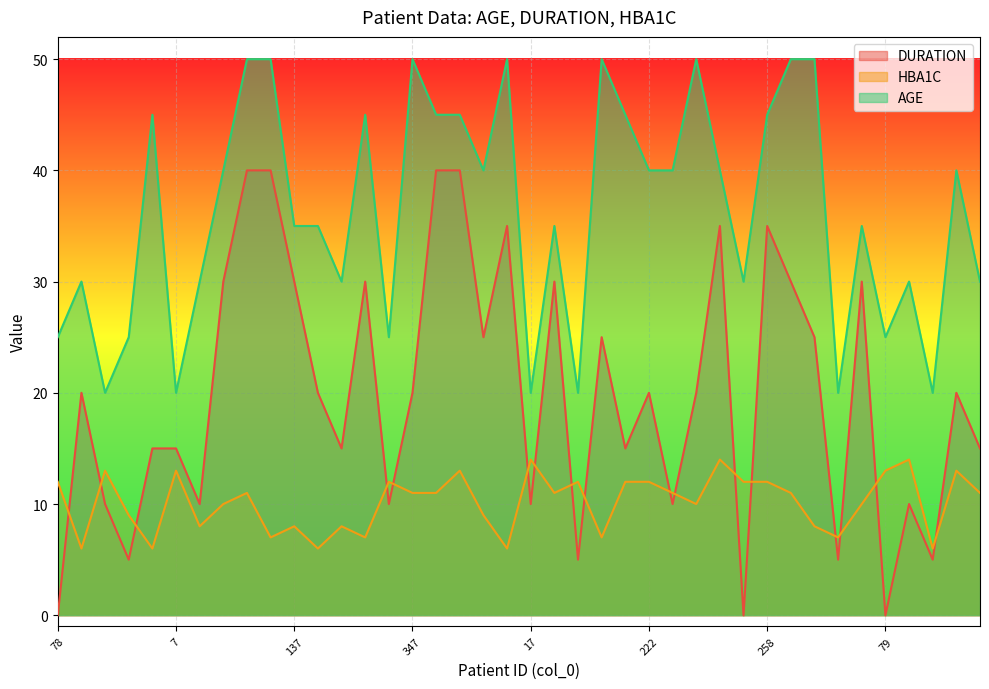

What is the label of the 5th point from the right?

79